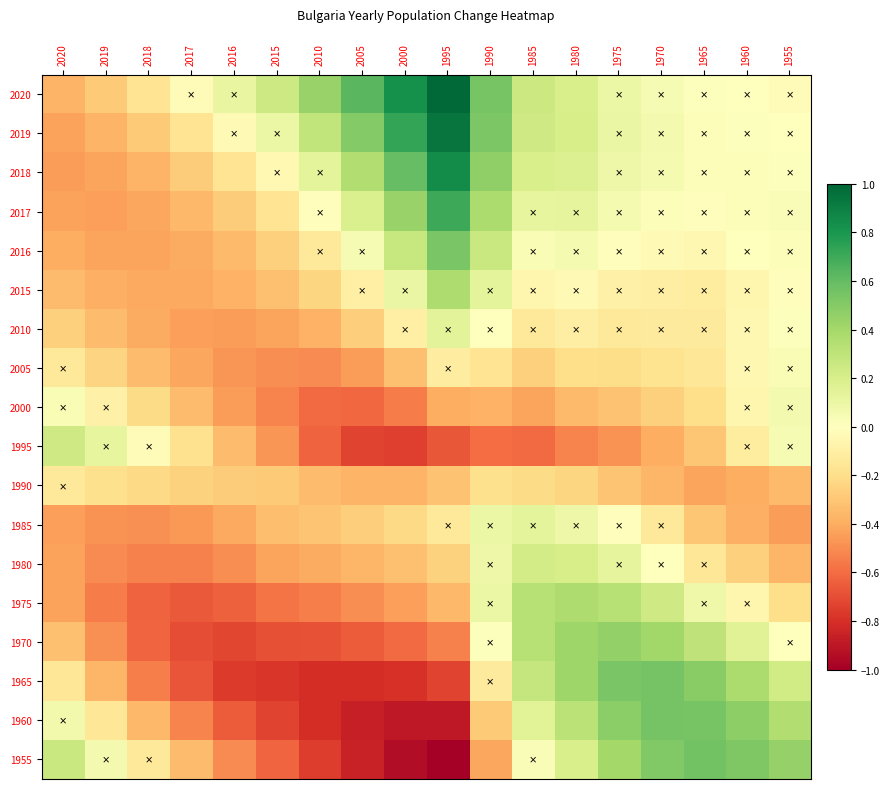

Which series has the largest total across all categories?

2020